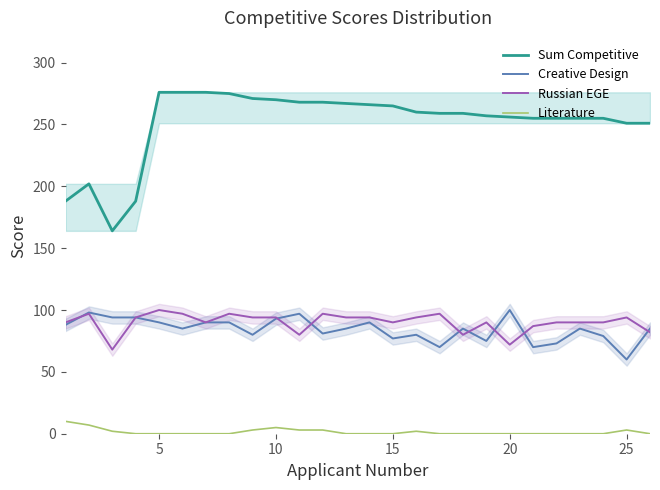

Count the number of data series in this chart.

4